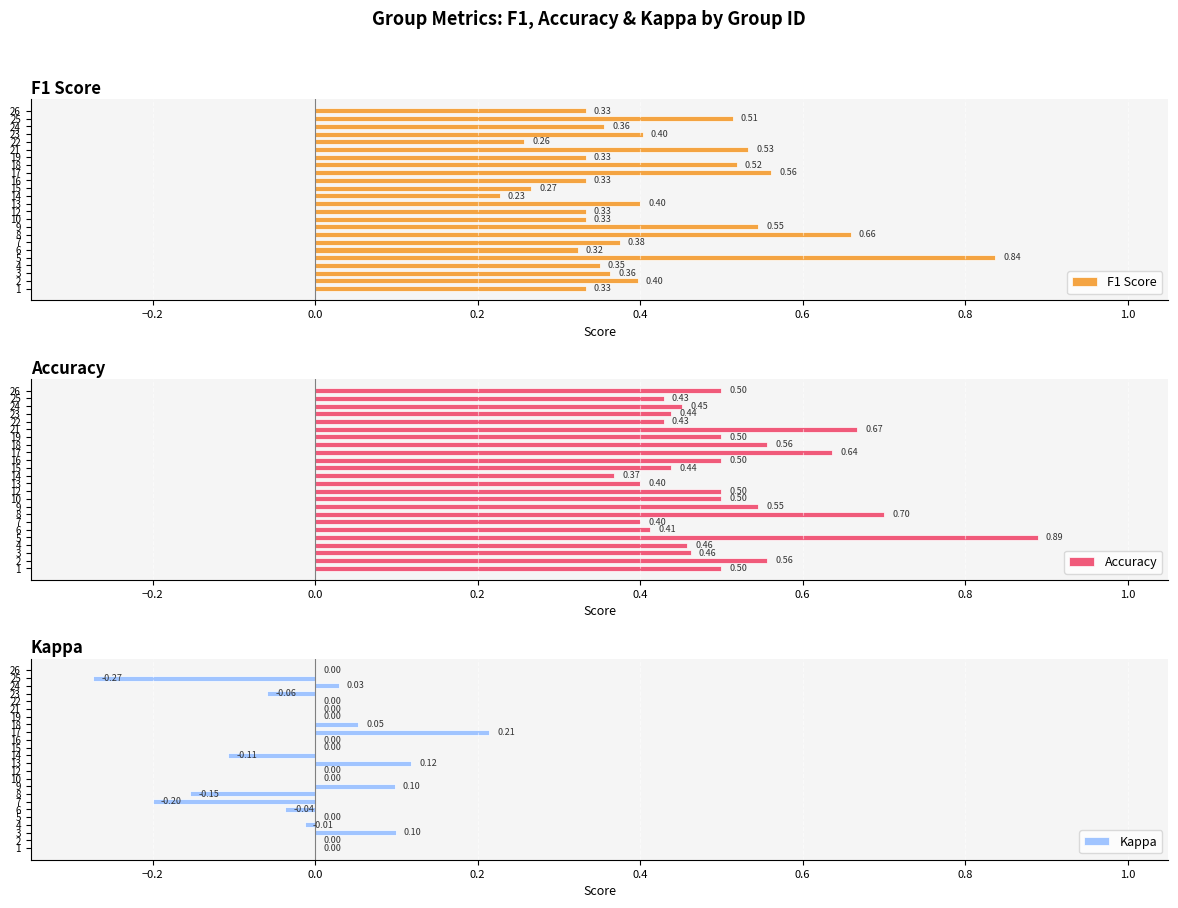

True or false: F1 Score has a value of 0.3 at 22.

True